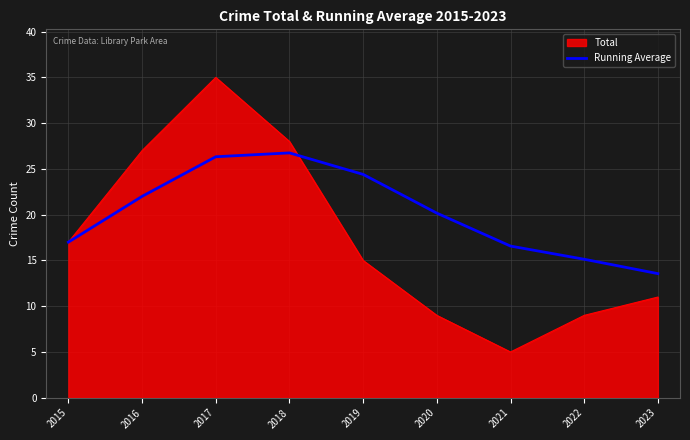

Which series has the largest total across all categories?

Running Average